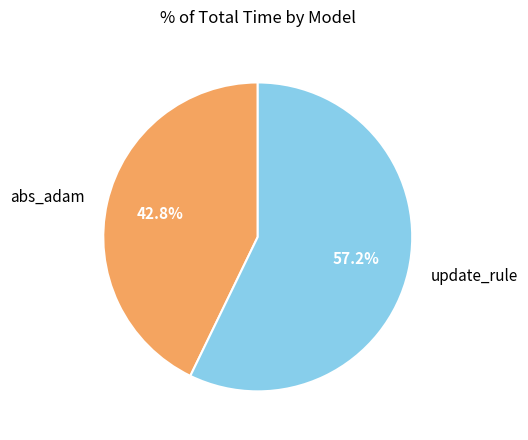

Is it true that abs_adam is 43% of the pie?

True